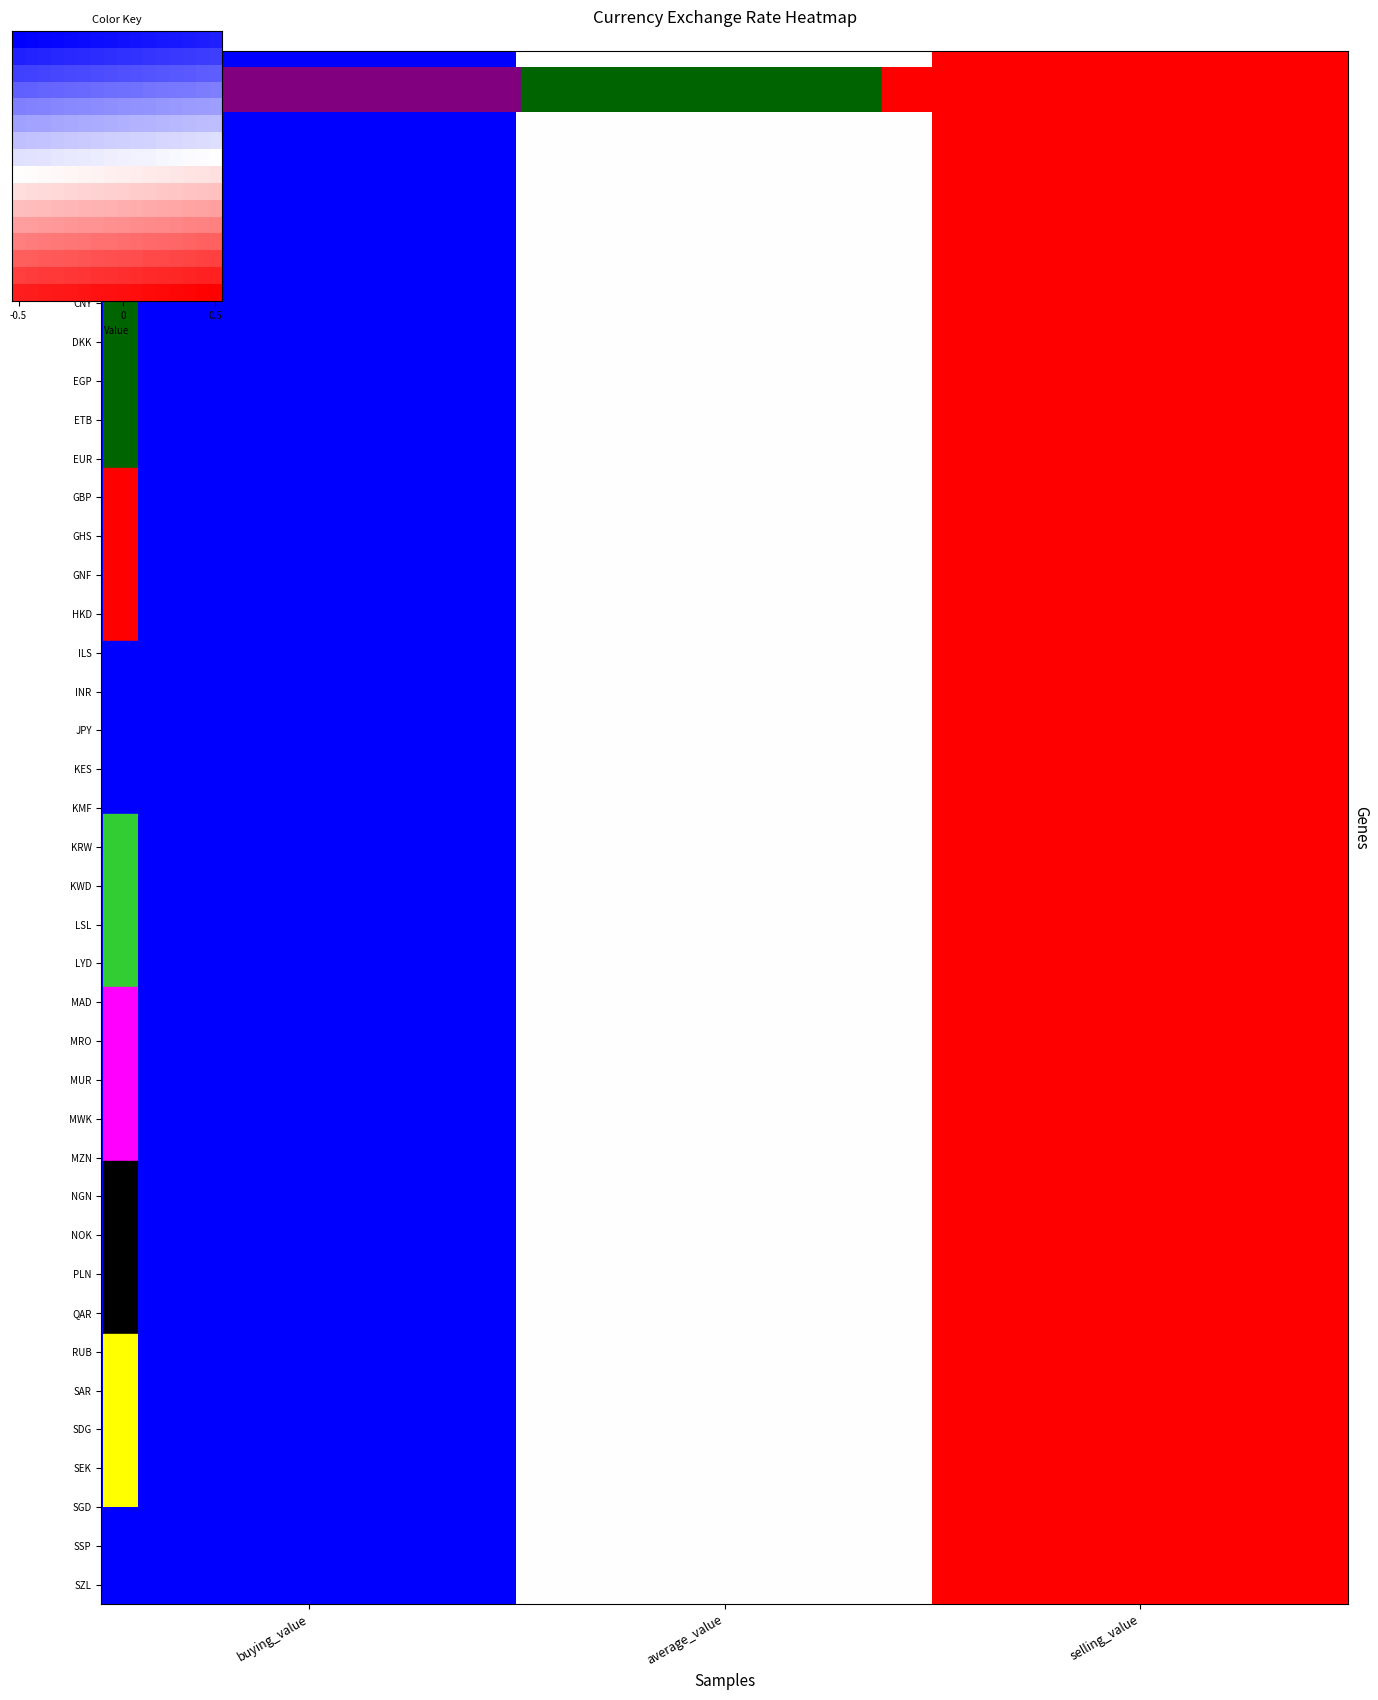

Is it true that ETB equals 1.0 at average_value?

False